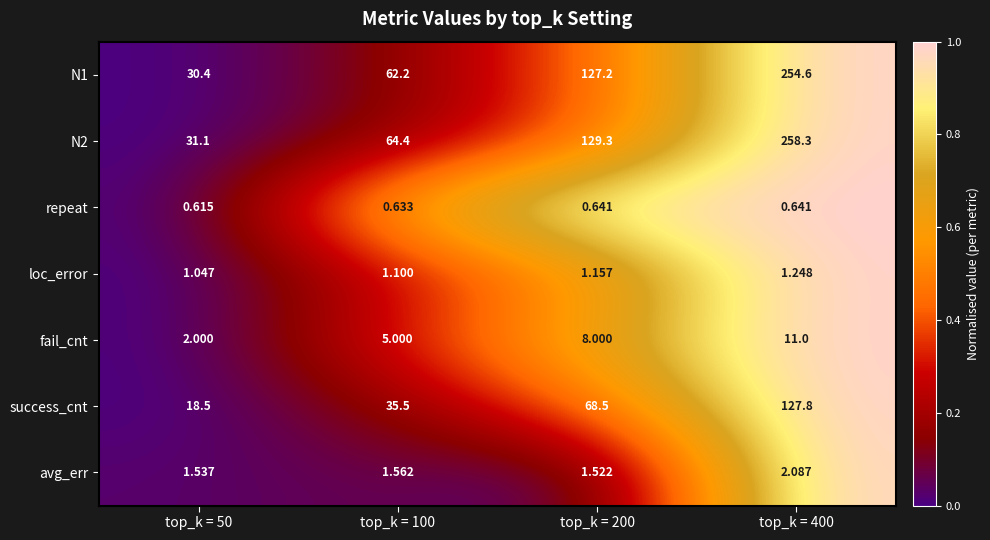

How many series are shown in this chart?

7